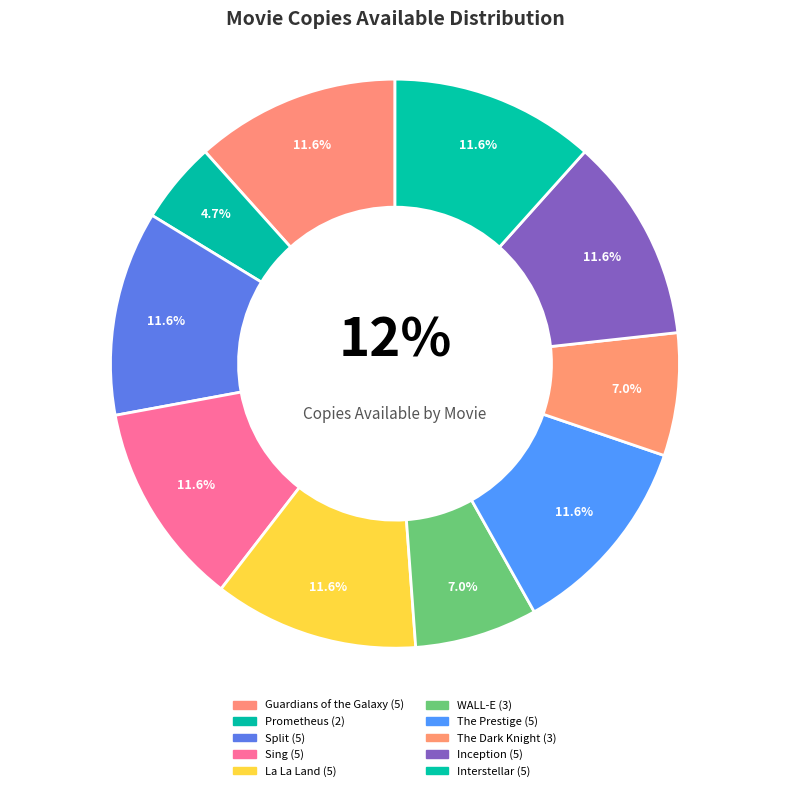

To the nearest percent, what is the difference between the largest and smallest slice percentages?

7%